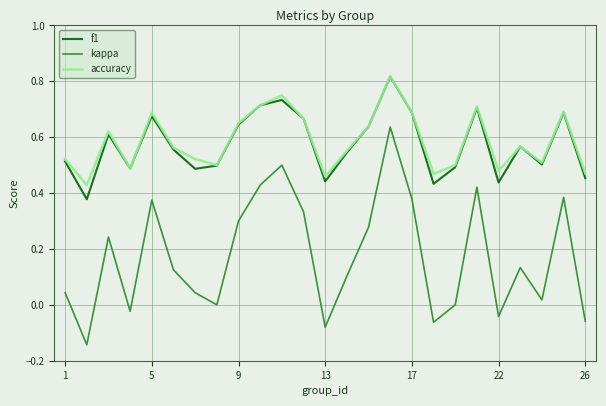

Which series has the widest spread of values?

kappa